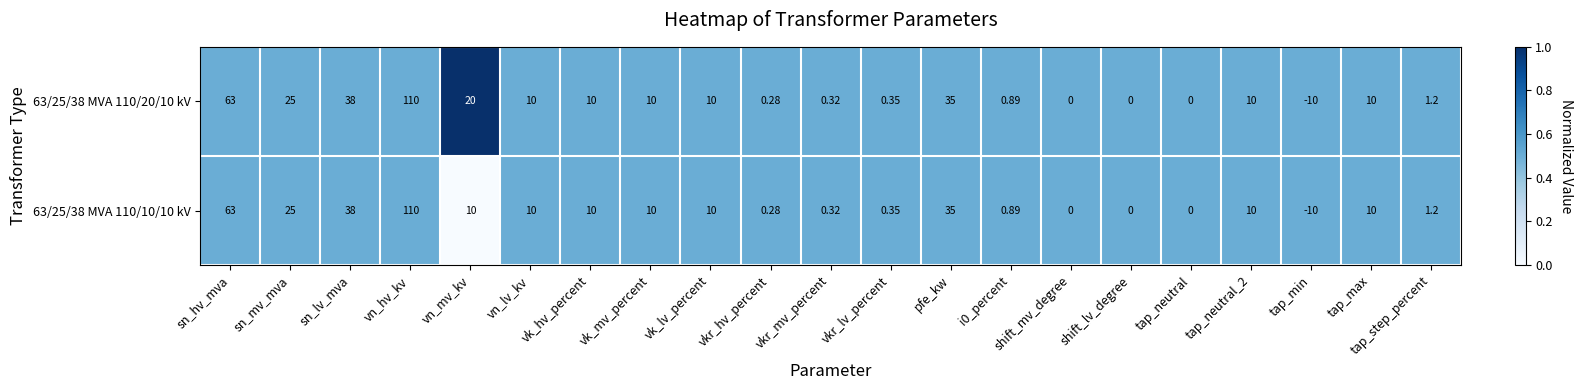

At which category is the sum across all series the highest?

vn_hv_kv